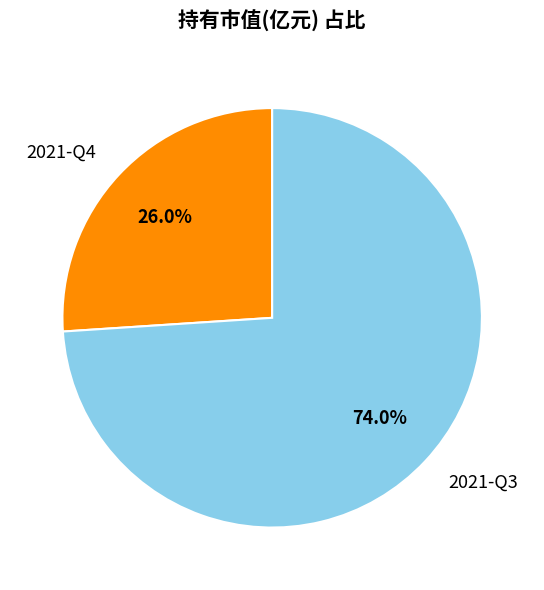

To the nearest percent, what is the difference between the largest and smallest slice percentages?

48%